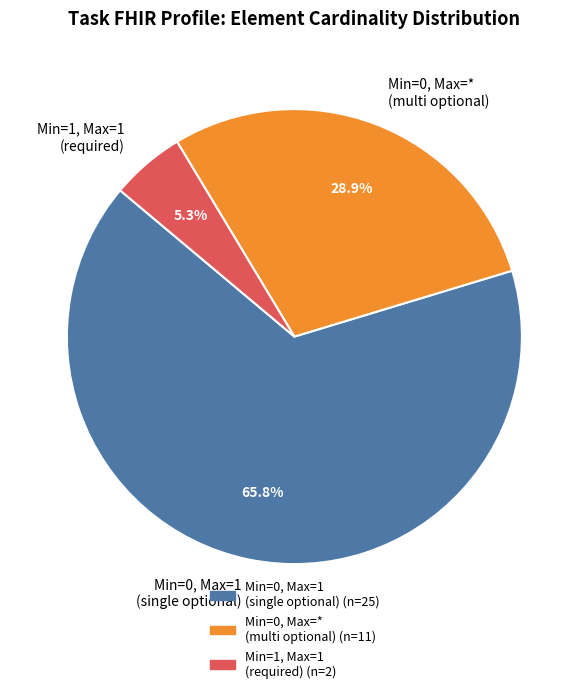

Which slice is the smallest?

Min=1, Max=1 (required)